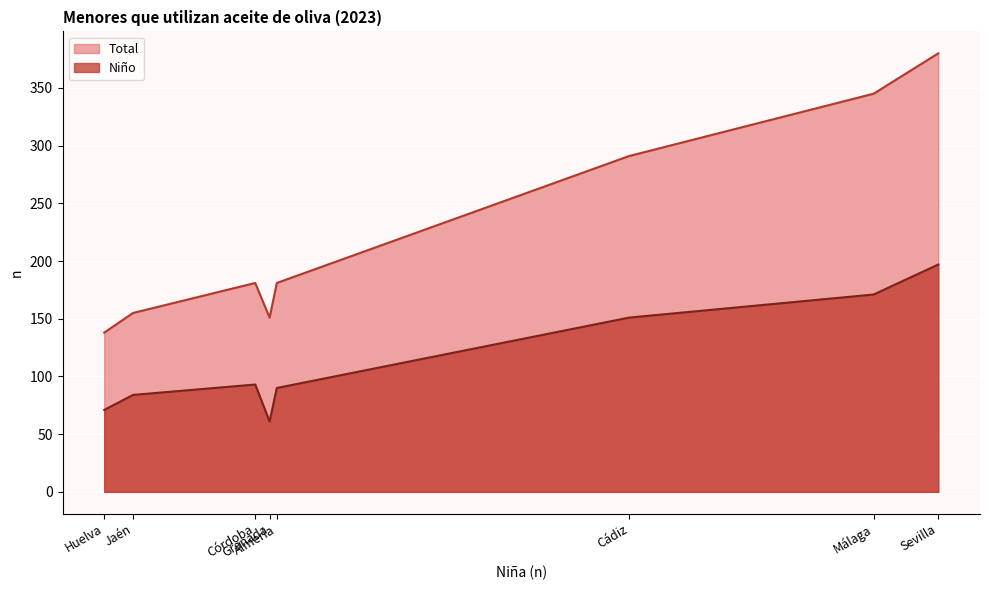

How many lines are shown in the chart?

2